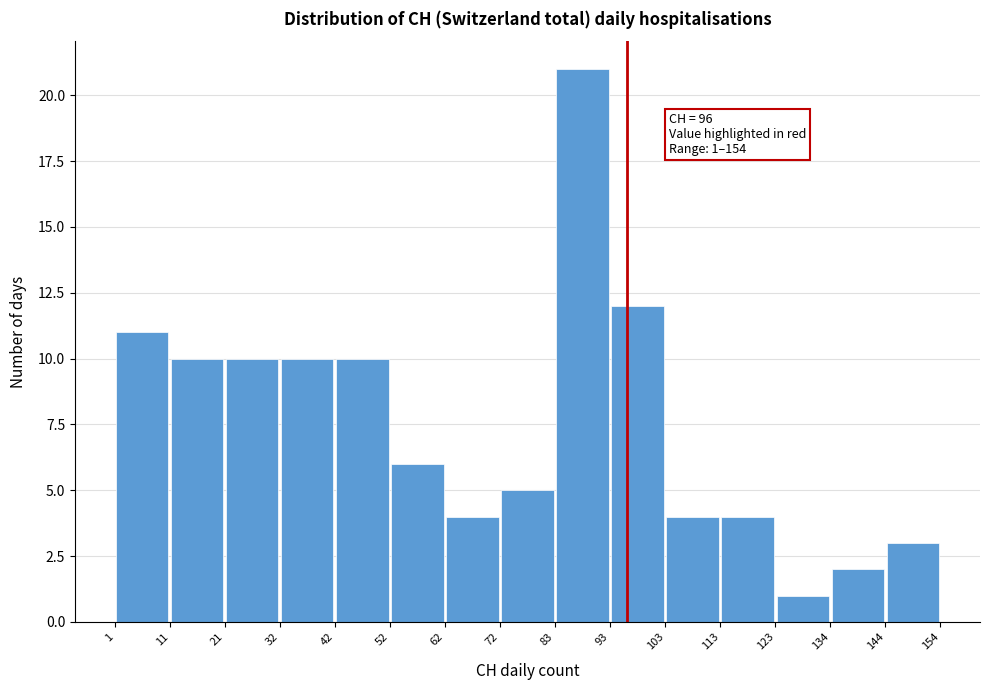

Over which range of the x-axis is the bar tallest?

83 to 93